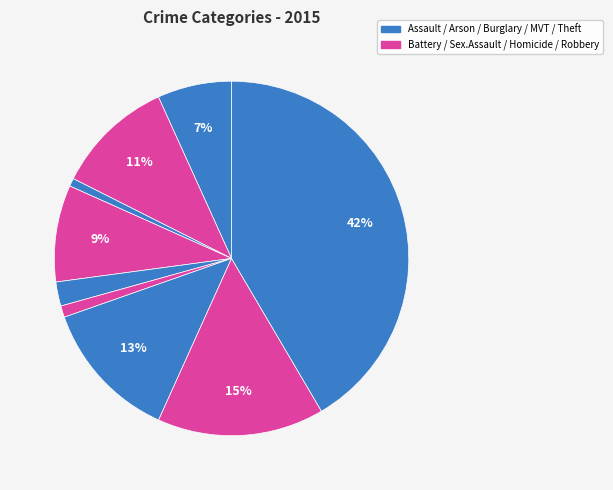

How many segments does this pie chart have?

9